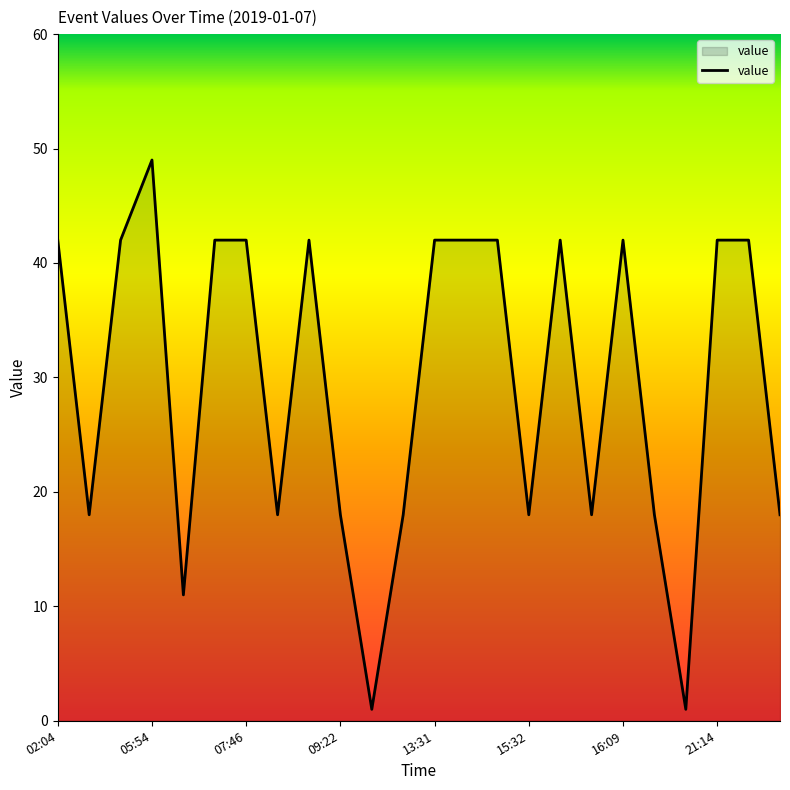

What is the greatest value displayed?

49